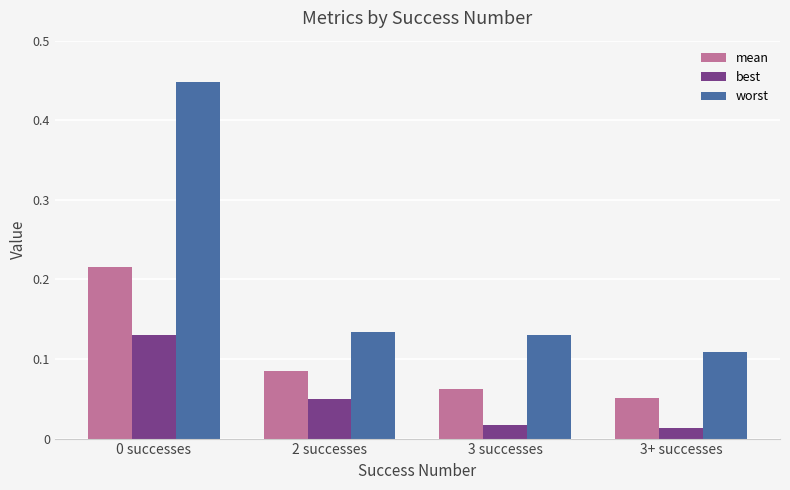

Is it true that mean equals 0.0 at 3 successes?

False